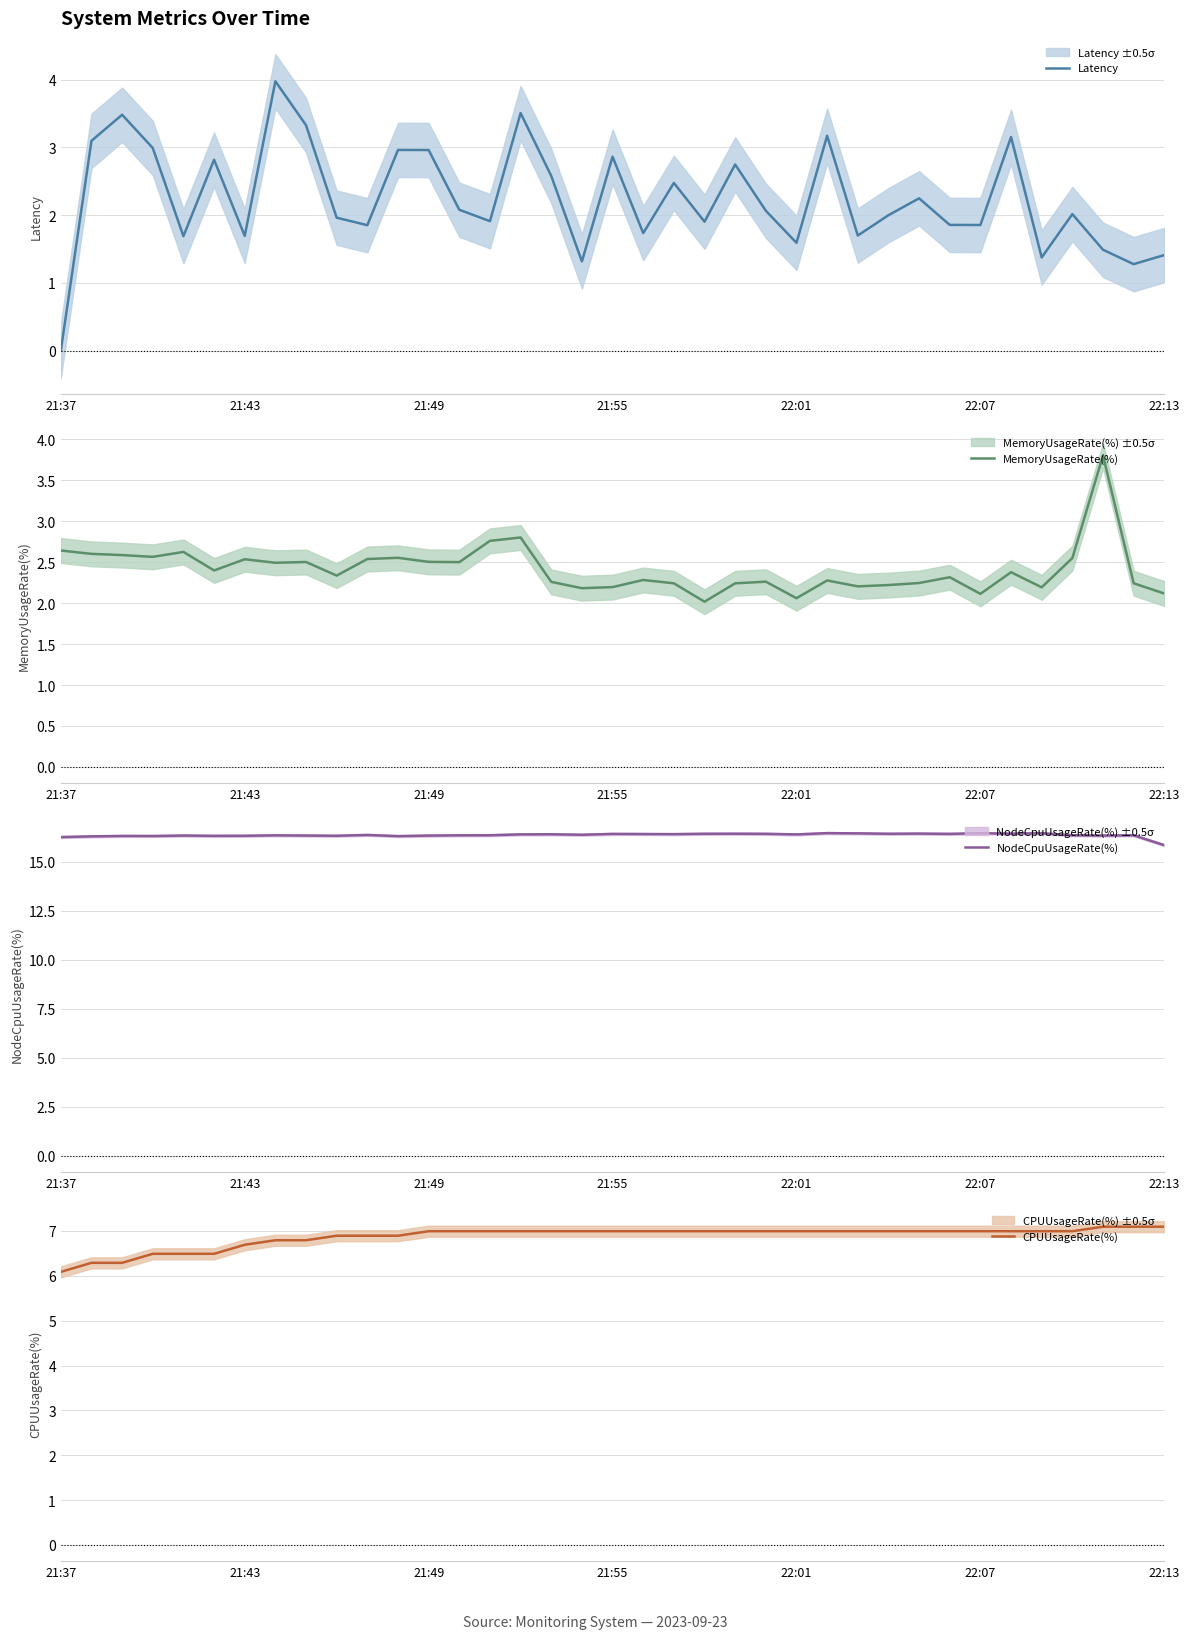

Rank the series by their maximum value, from lowest to highest.

MemoryUsageRate(%), Latency, CPUUsageRate(%), NodeCpuUsageRate(%)